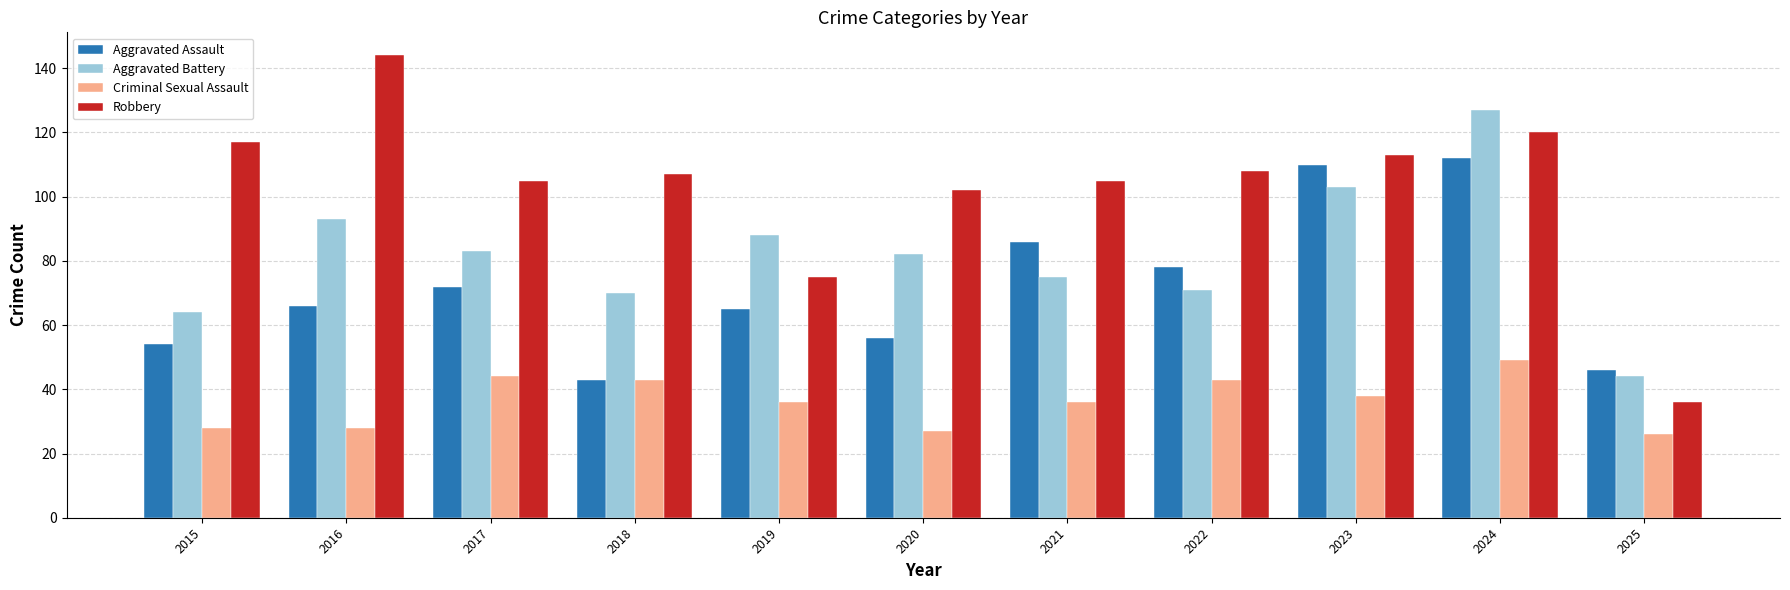

Is the value of Robbery at 2019 greater than the value of Aggravated Assault at 2019?

Yes